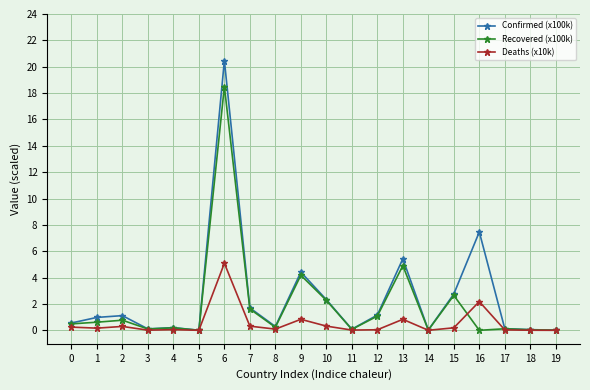

What is the difference between the Recovered (x100k) values at 1 and 10?

1.7